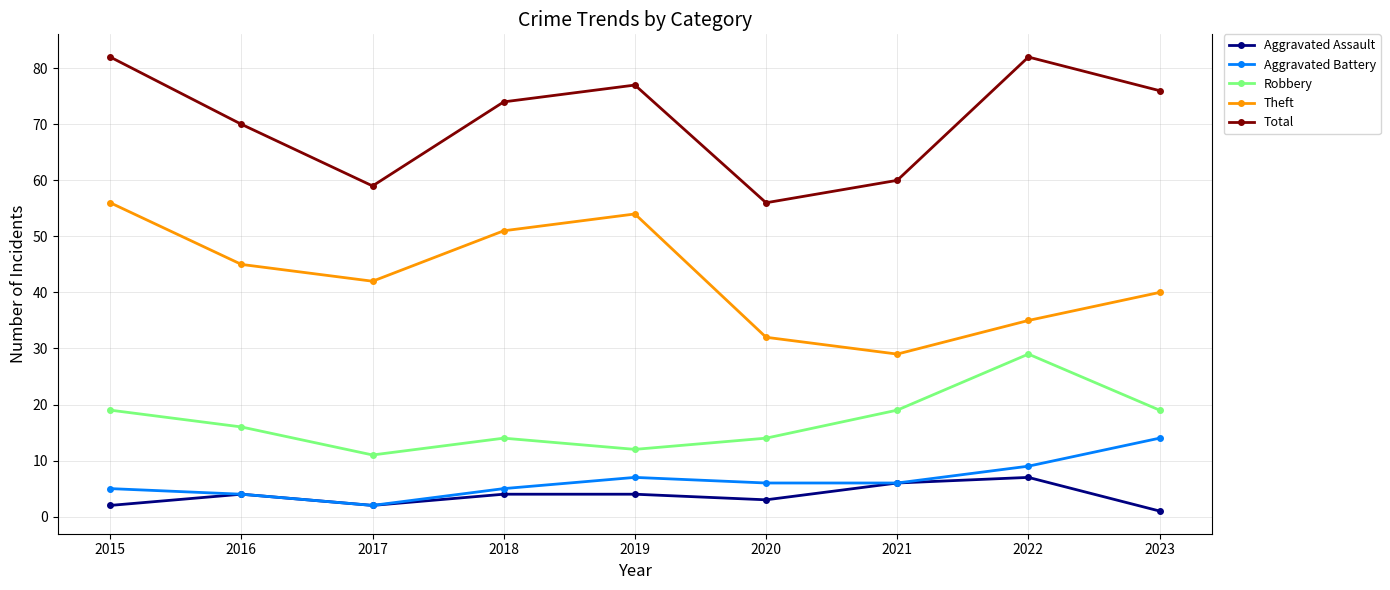

Is this an area chart (filled region under the line)?

No